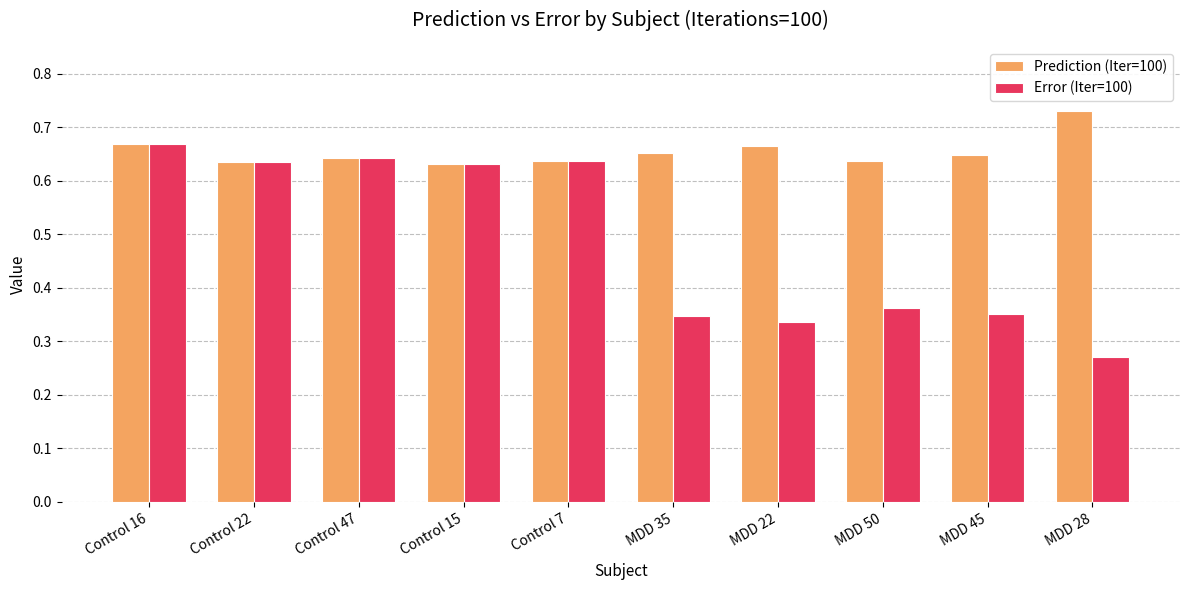

At MDD 28, list the series in order from largest to smallest.

Prediction (Iter=100), Error (Iter=100)